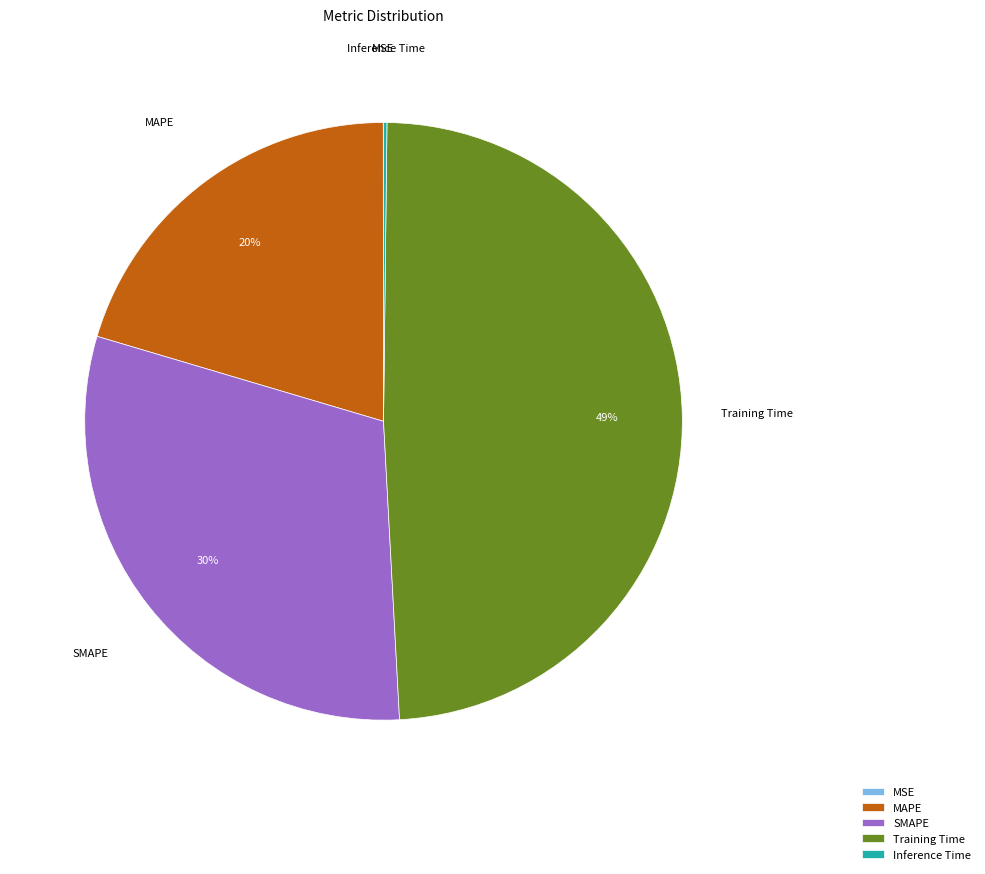

To the nearest percent, what percentage of the pie is Training Time?

49%